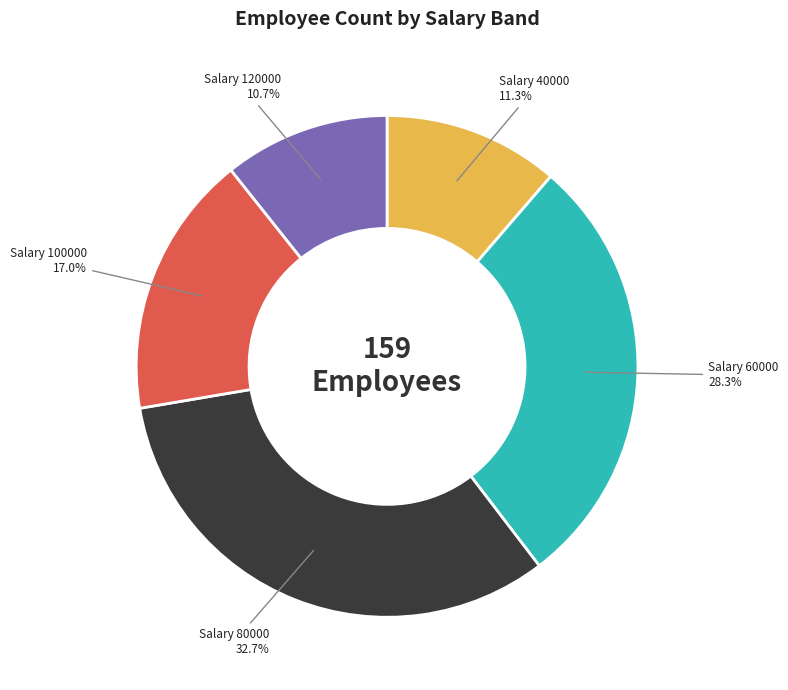

Is there any slice that represents more than half of the pie?

No